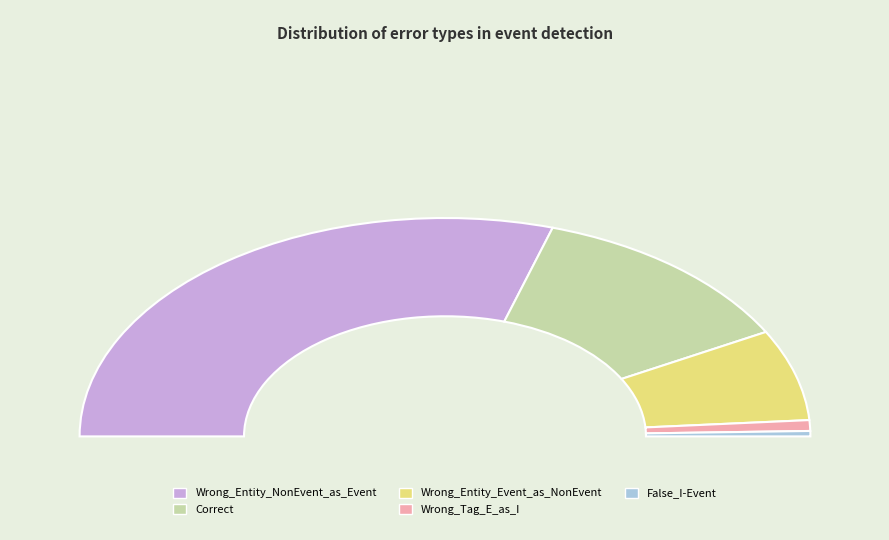

To the nearest percent, what is the difference between the largest and smallest slice percentages?

59%